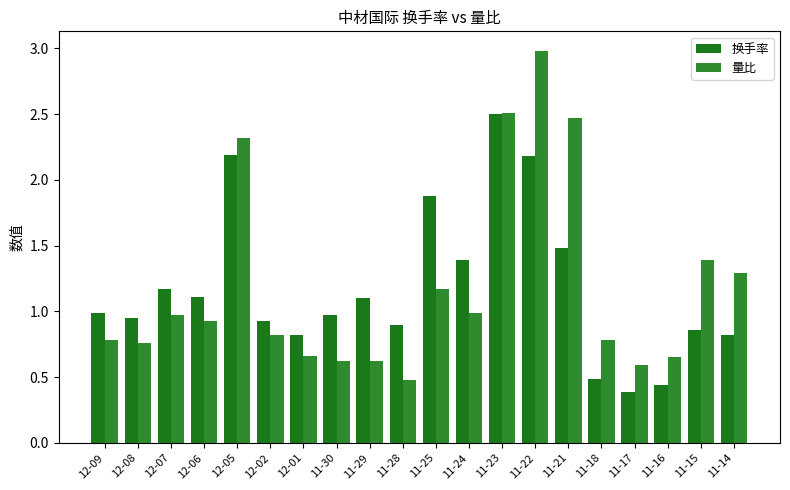

Is it true that 换手率 equals 2.0 at 11-24?

False